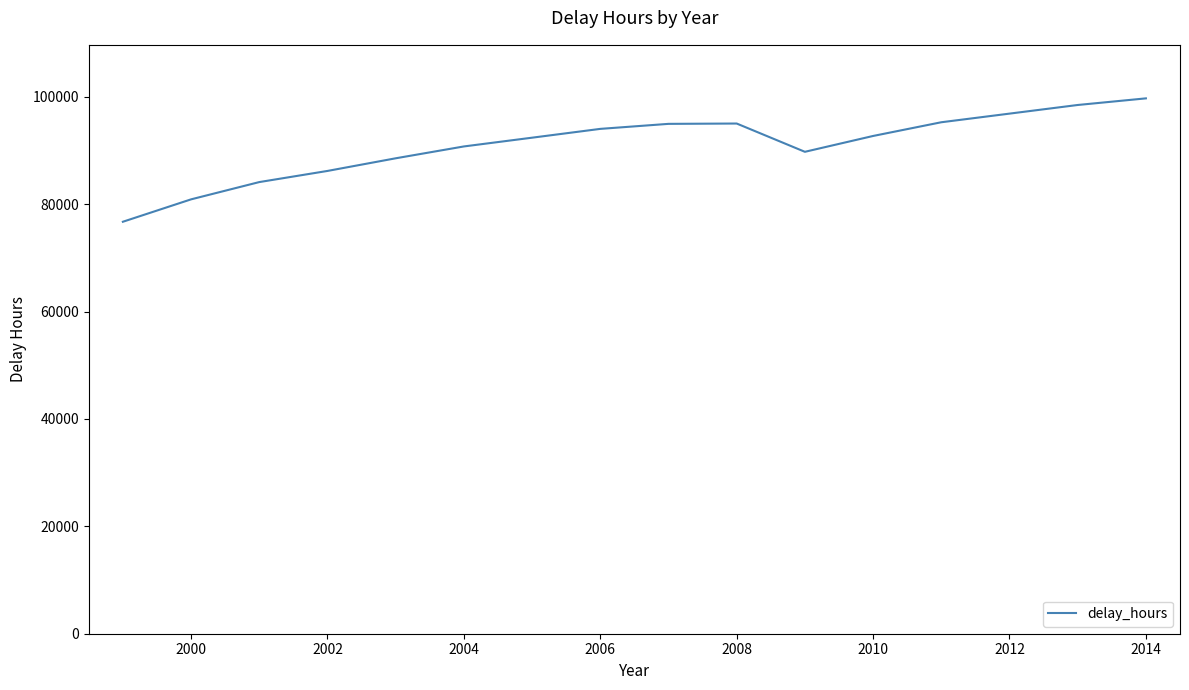

What is the greatest value displayed?

99710